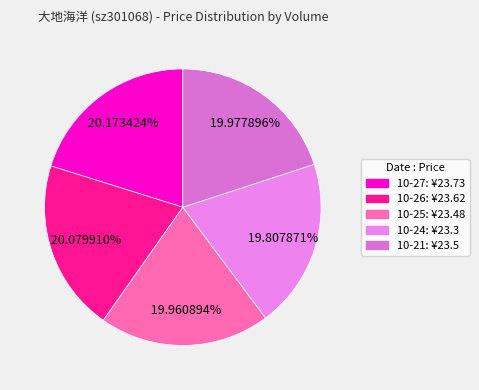

How many slices are in this pie chart?

5